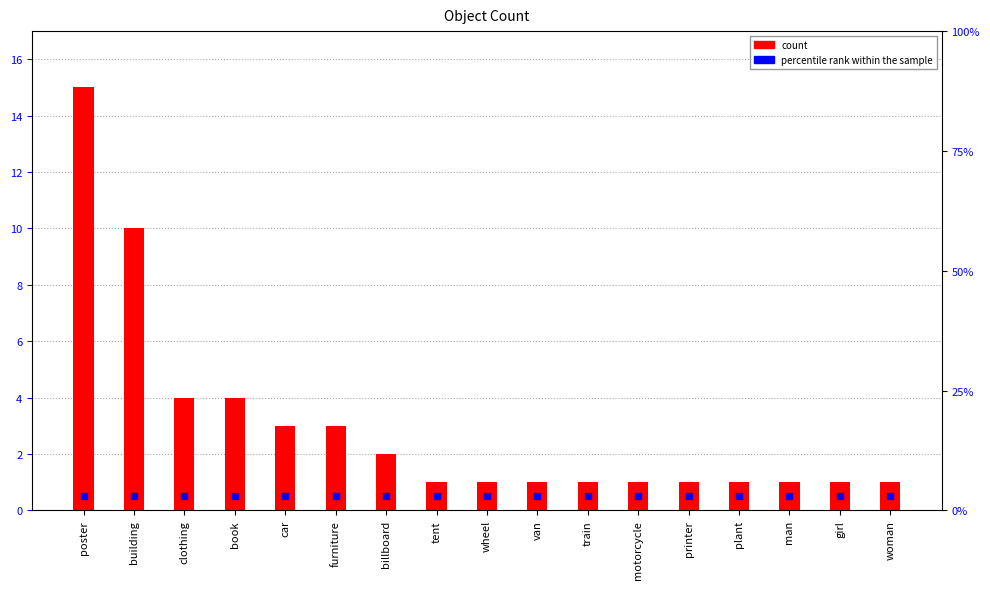

At which category is the sum across all series the highest?

poster